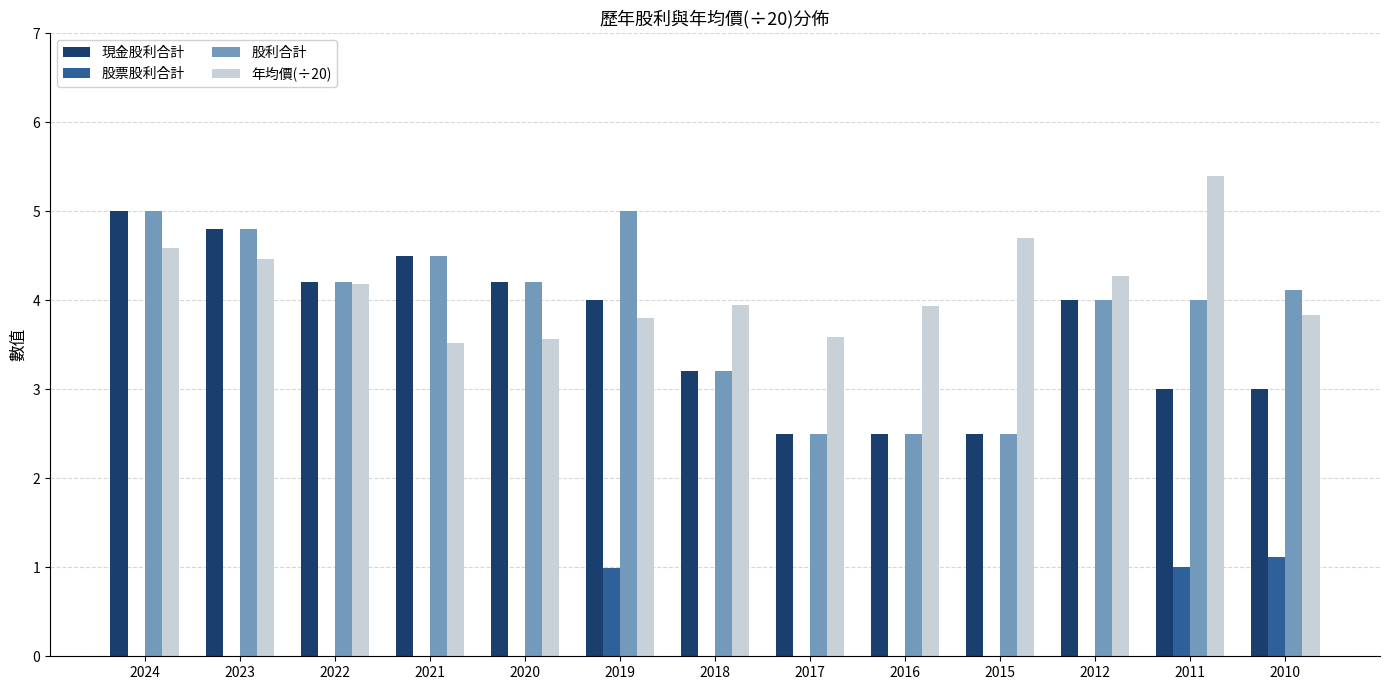

What is the highest value of the 現金股利合計 series?

5.0